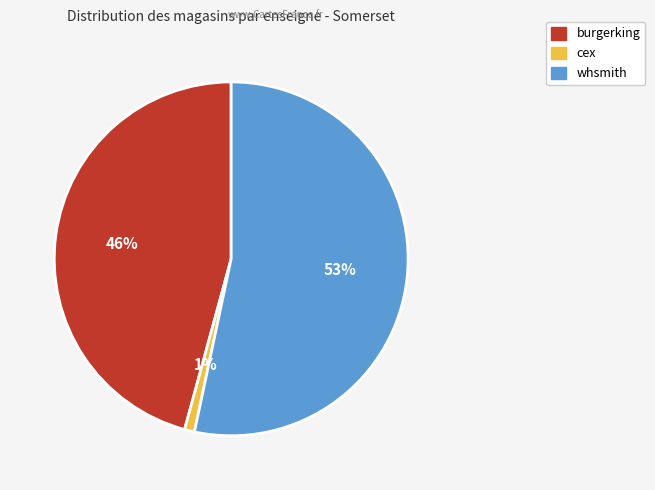

Which slice is the largest?

whsmith